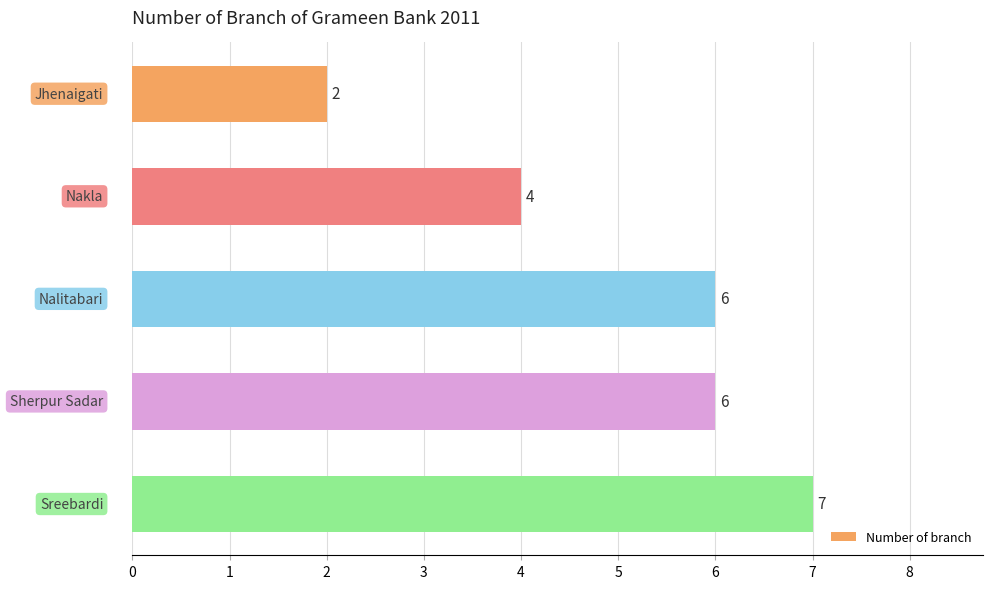

How many values are below 6?

2